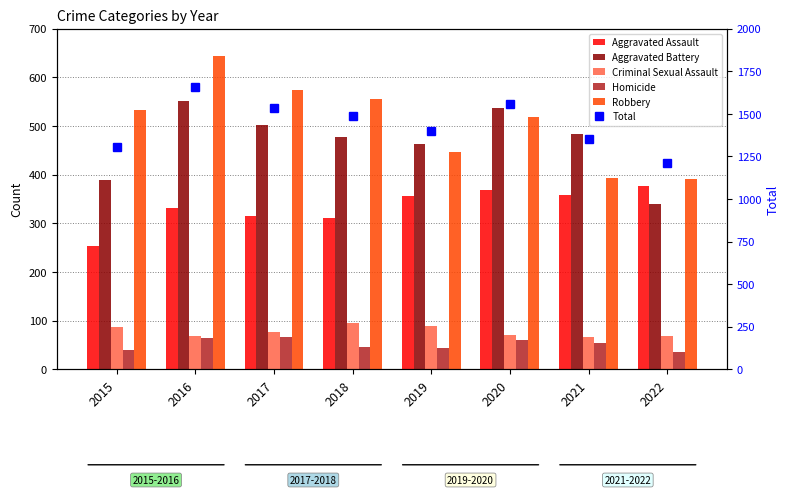

Which series has the largest range (max minus min)?

Total